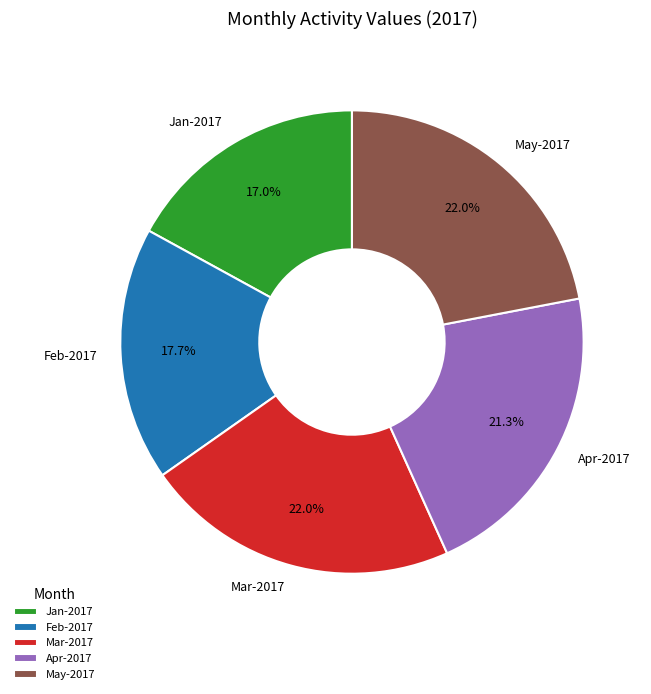

To the nearest percent, what percentage of the pie is Mar-2017?

22%